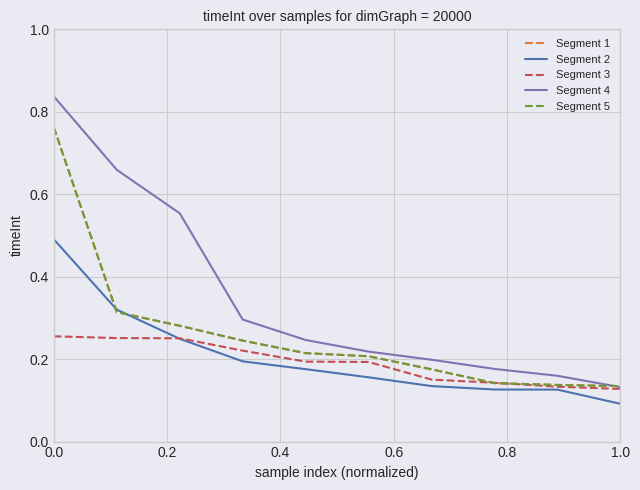

How many lines are shown in the chart?

5